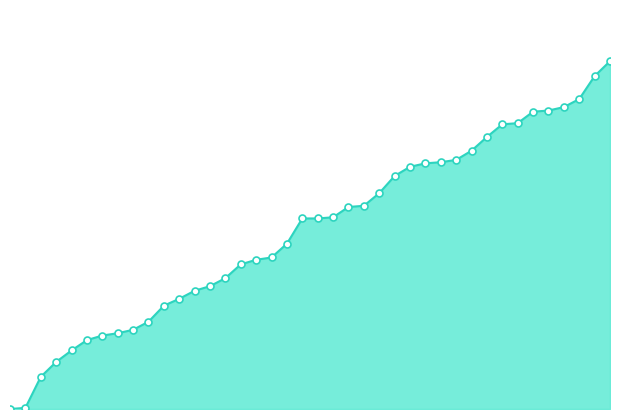

Does the chart have visible grid lines?

No